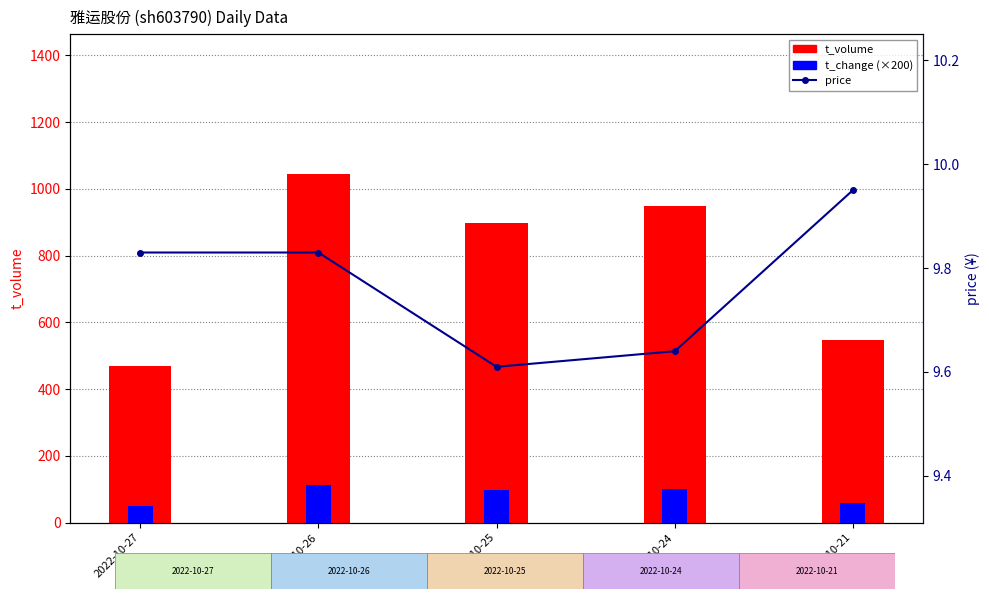

Is the value of price at 2022-10-21 greater than the value of t_change (×200) at 2022-10-21?

No